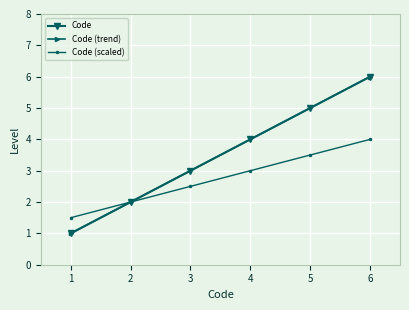

True or false: Code has more than 0 points higher than both neighbors.

False